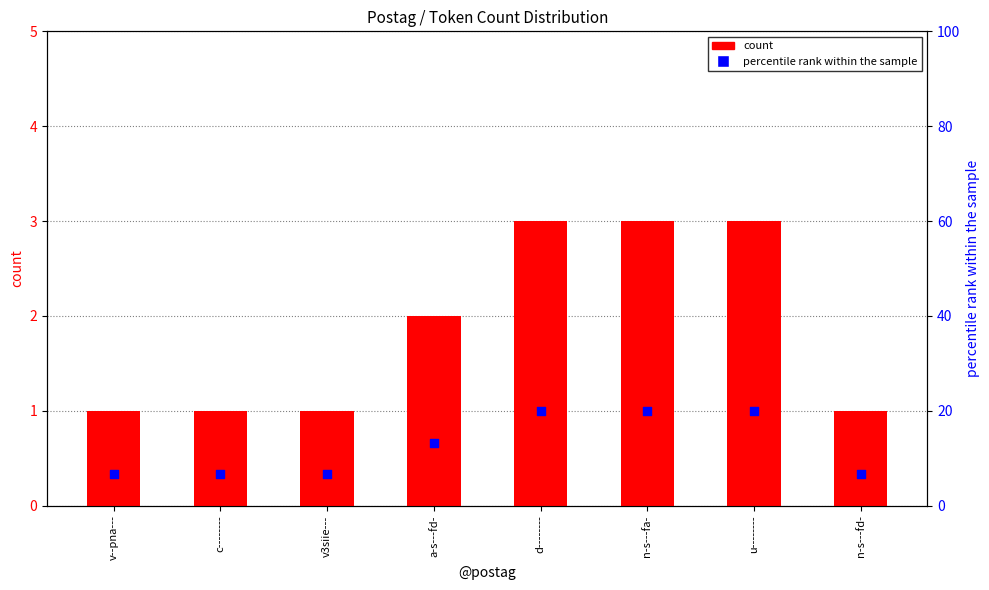

Which series has the widest spread of Y values?

percentile rank within the sample